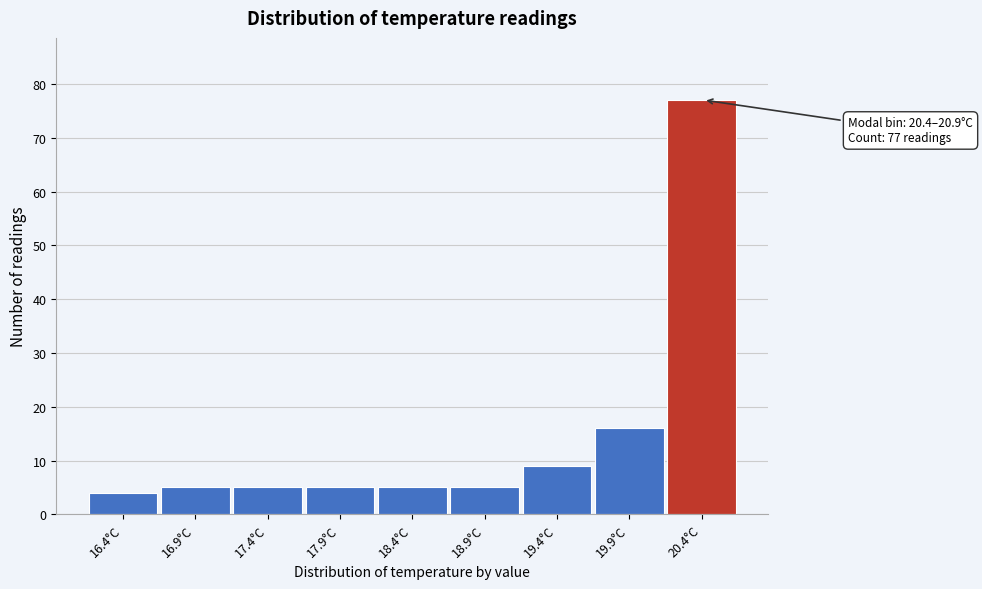

Reading left to right, what are all the values shown in this chart?

4	5	5	5	5	5	9	16	77